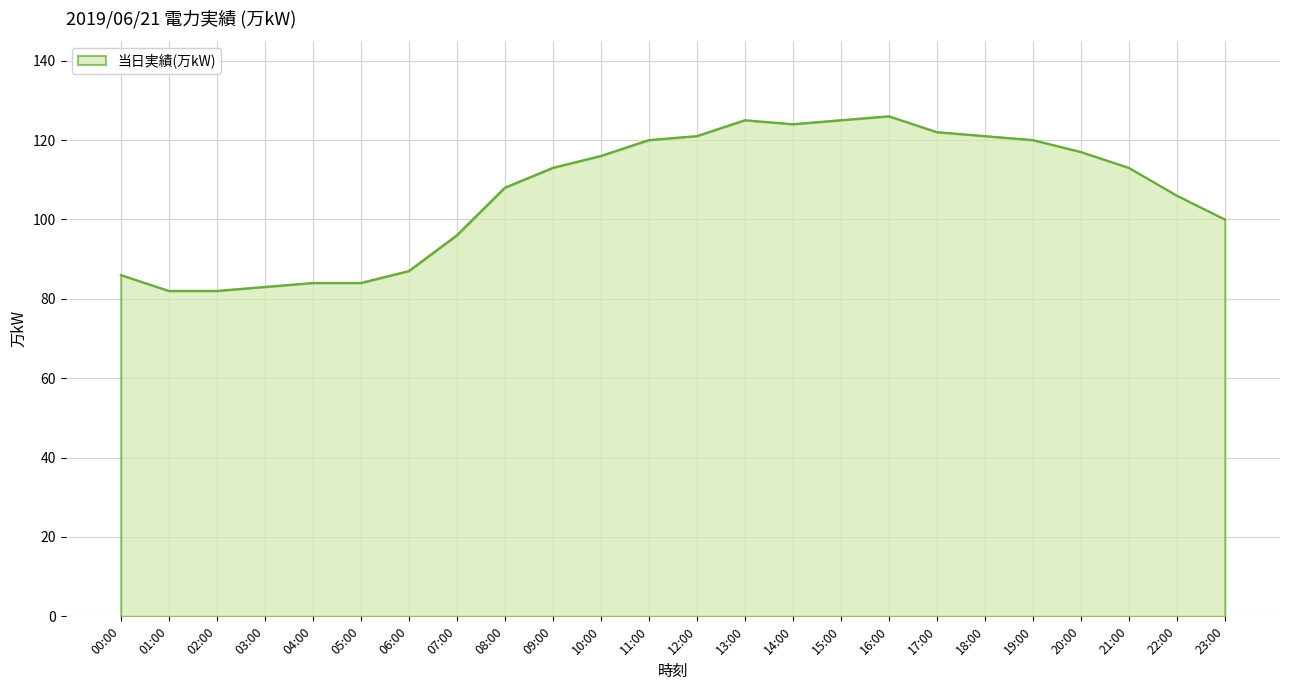

What is the average value?

107